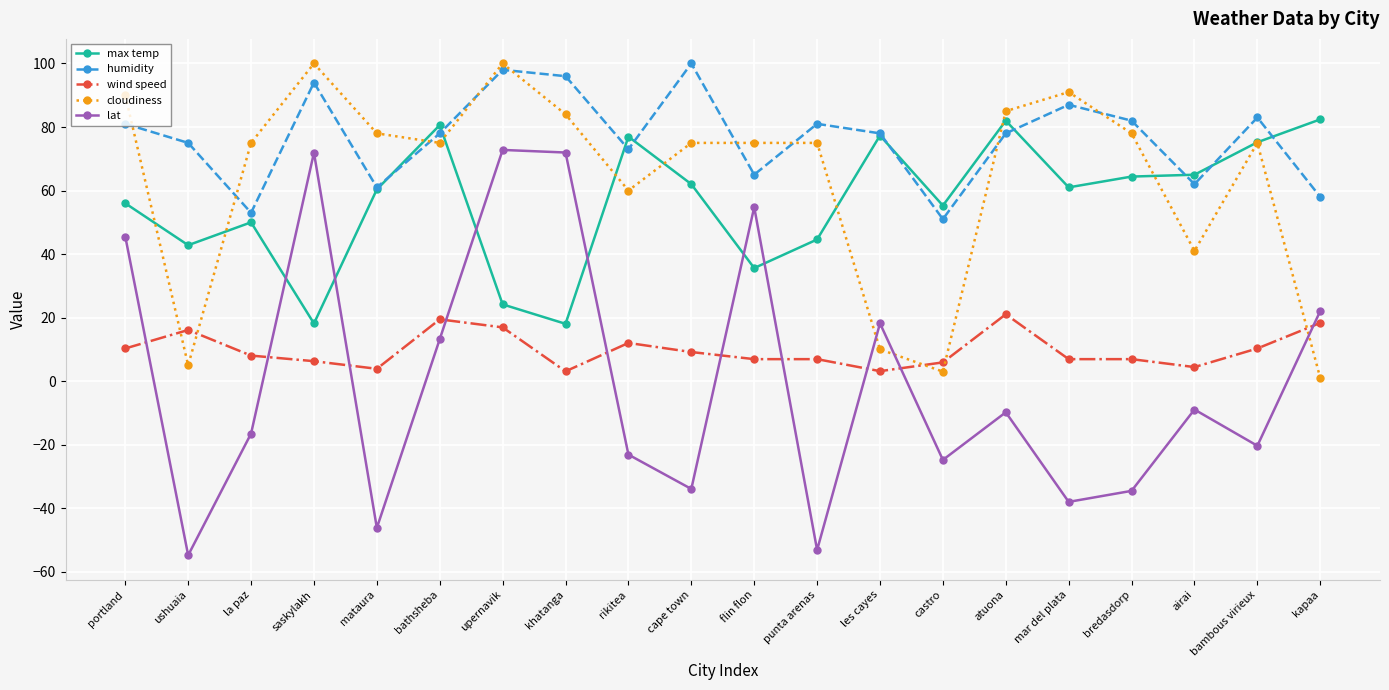

How many positive values does the lat series have?

8